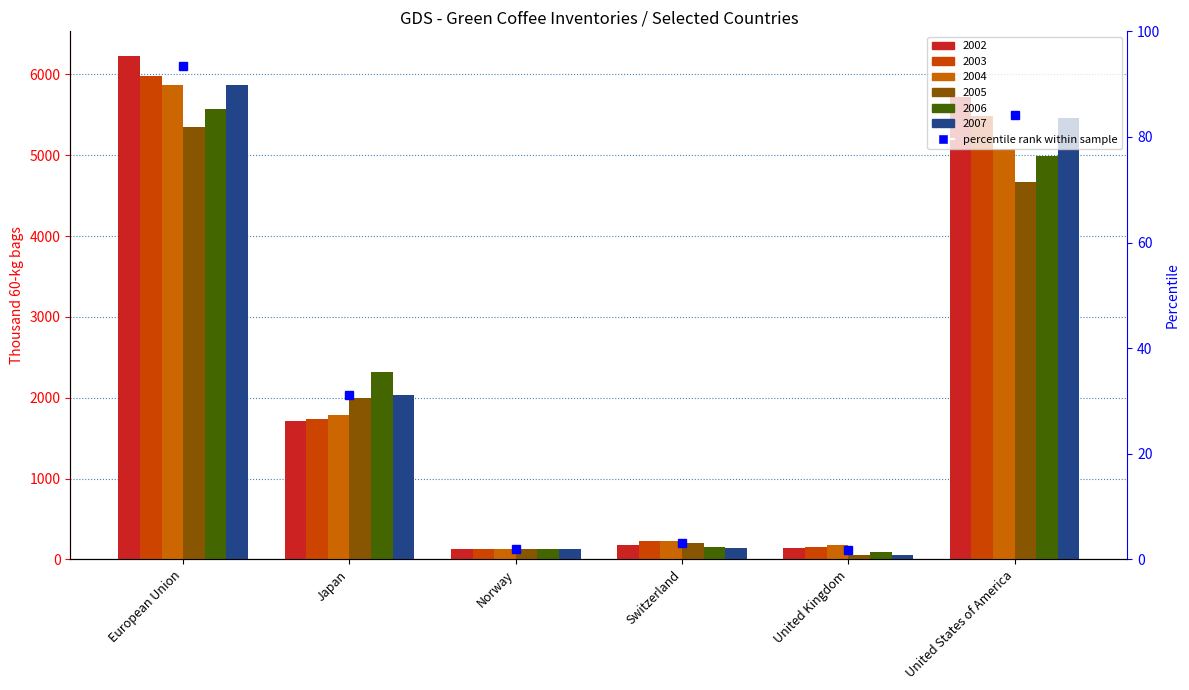

True or false: 2007 has a value of 28 at United Kingdom.

False